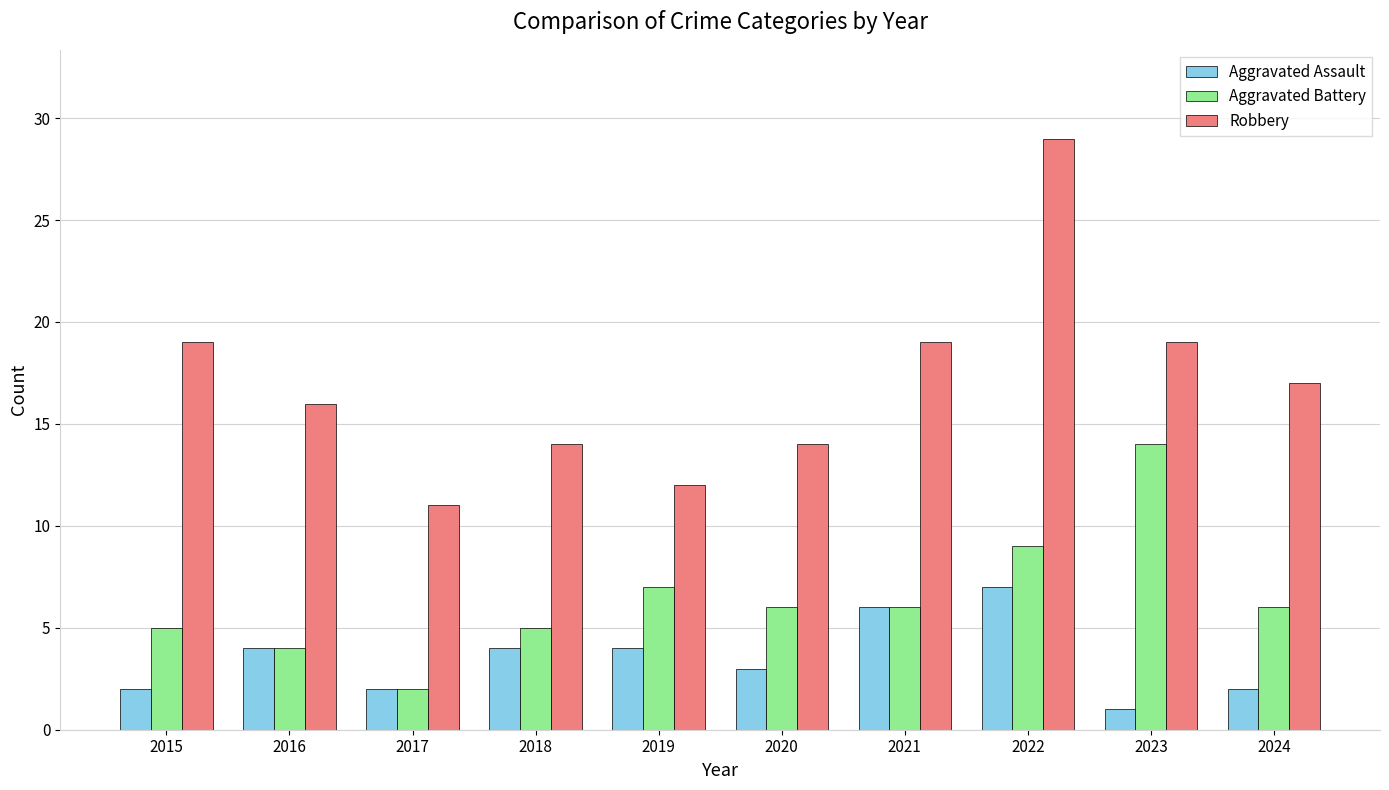

Rank the series at 2020 from highest to lowest value.

Robbery, Aggravated Battery, Aggravated Assault